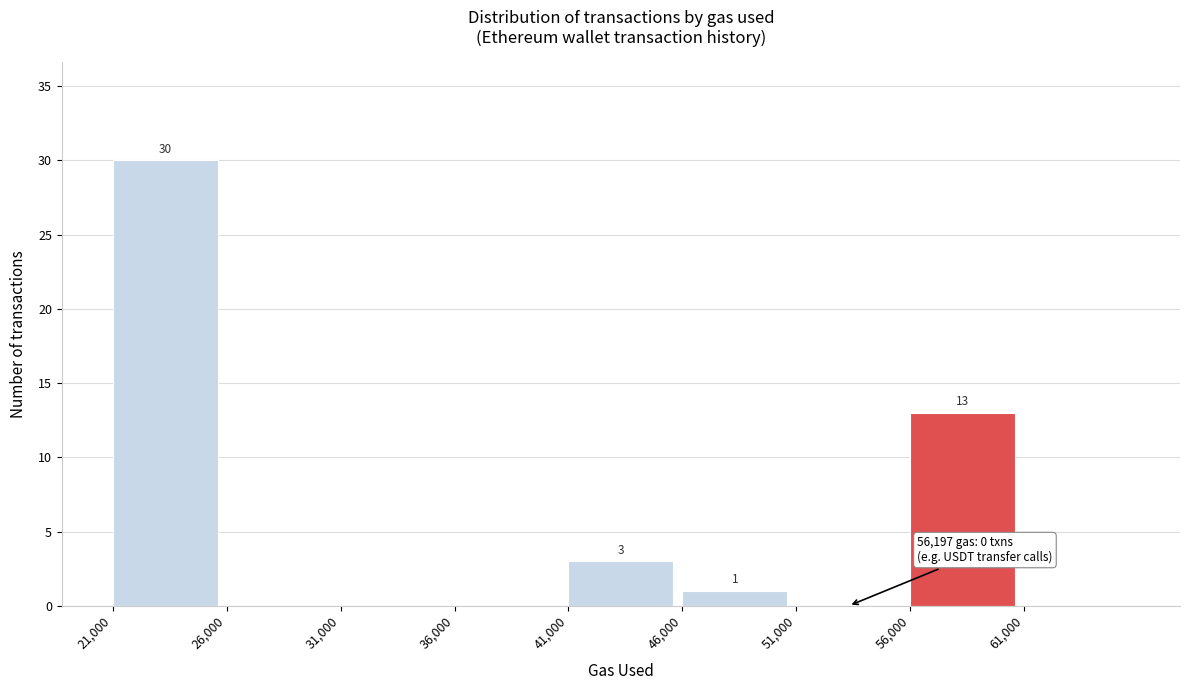

Over which range of the x-axis is the bar tallest?

21000 to 26000